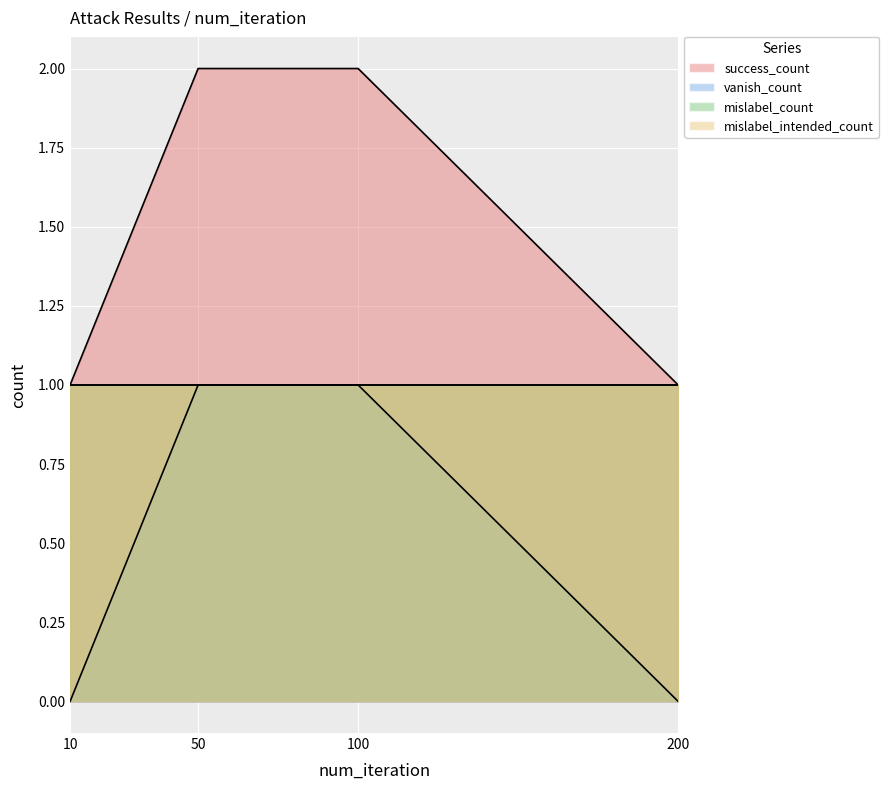

What is the value of the vanish_count point at the 2nd from the left?

1